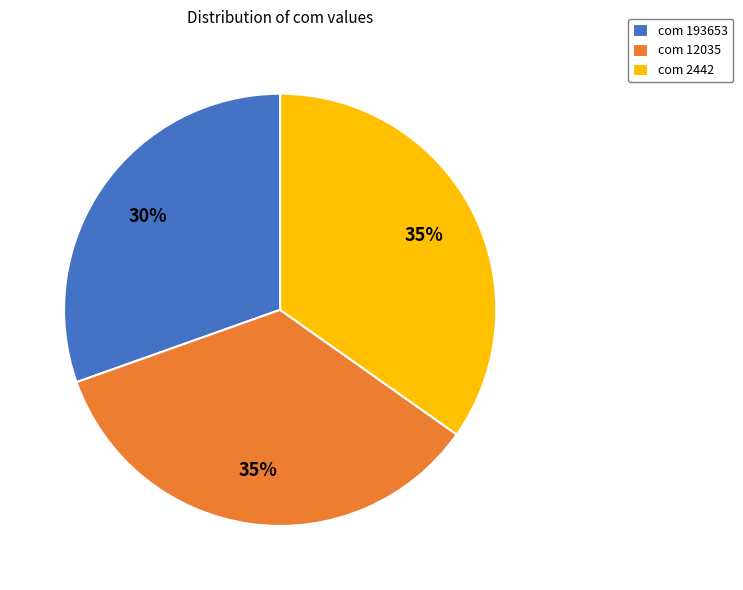

Combined, do com 193653 and com 2442 account for over 50%?

Yes